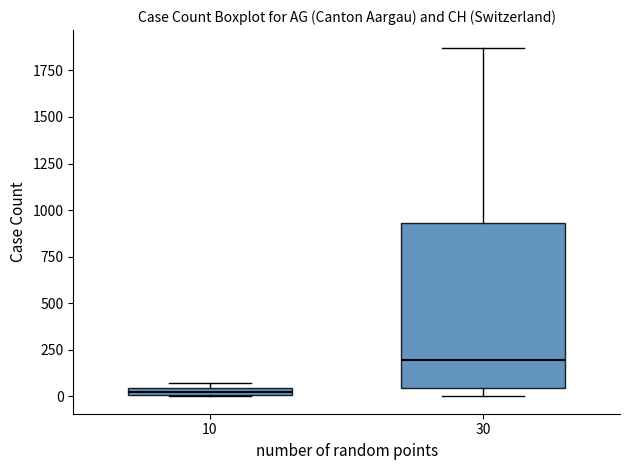

Where is the lower edge of the box at x = 30 on the y-axis? The values are not printed on the chart, so give them approximately, as read against the axis.

50